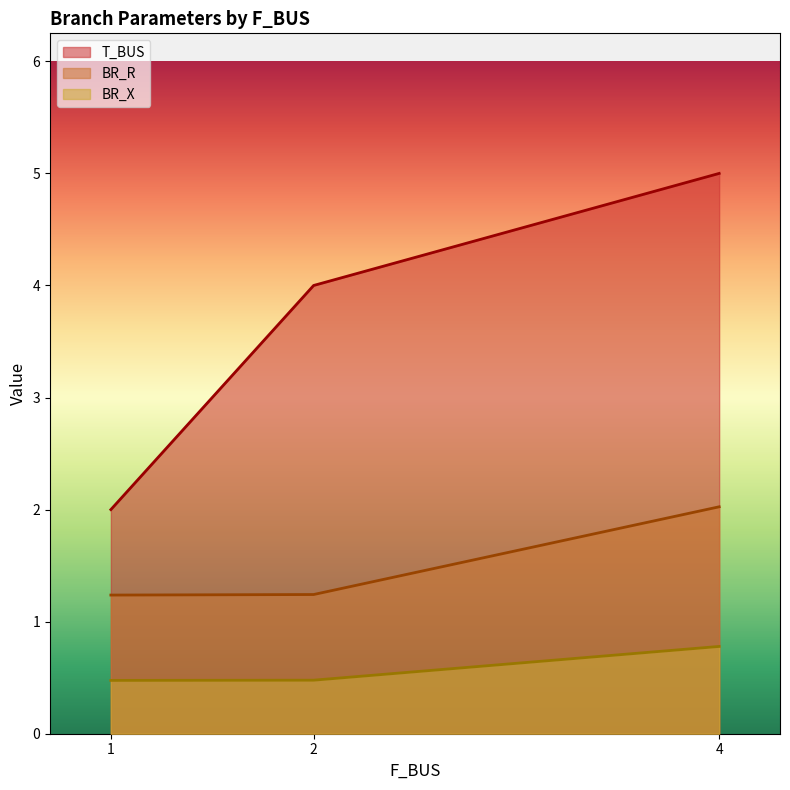

Reading left to right, list all the values displayed in this chart.

T_BUS: 1=2.0	2=4.0	4=5.0
BR_R: 1=1.2	2=1.2	4=2.0
BR_X: 1=0.5	2=0.5	4=0.8